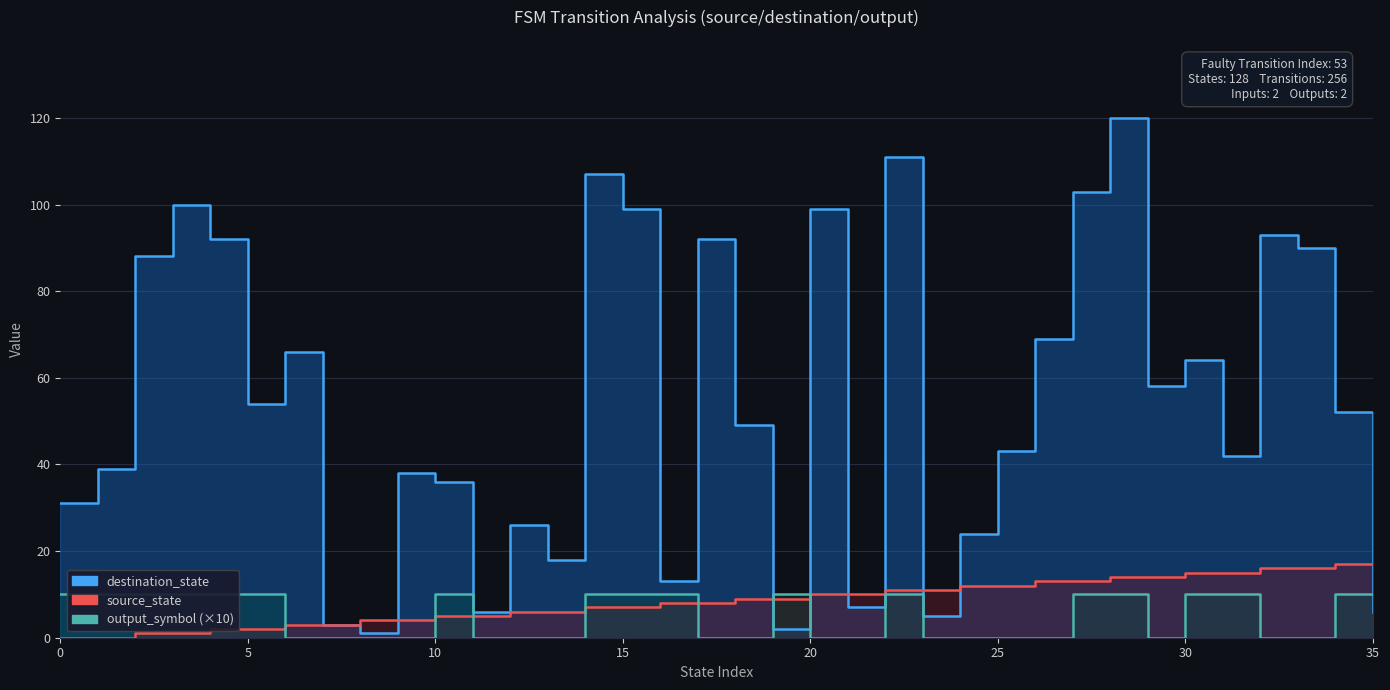

How many distinct data groups are displayed?

3